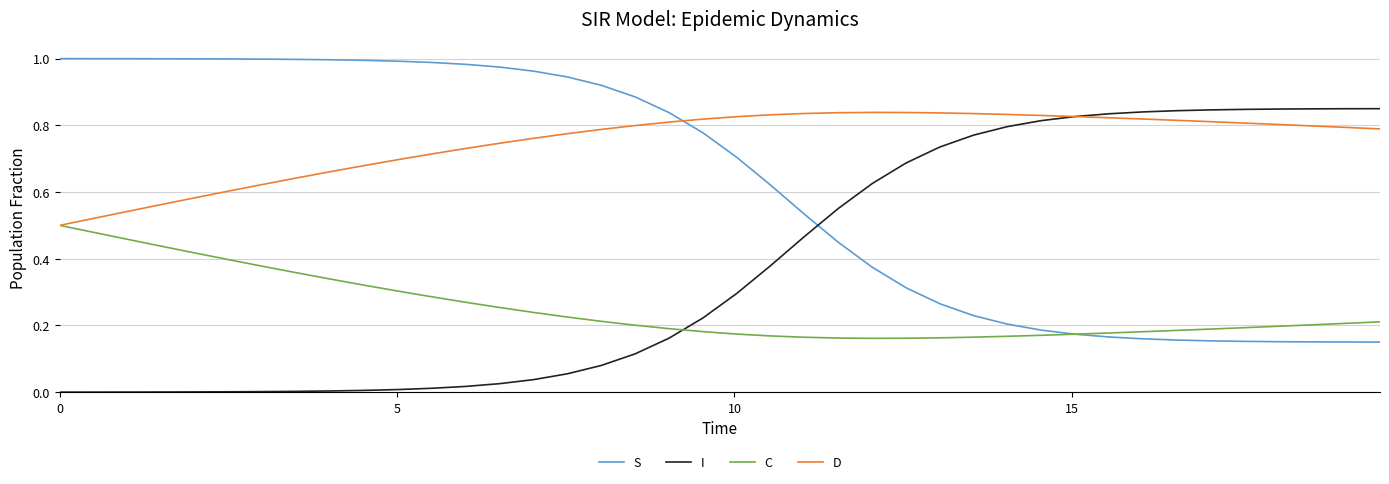

List the series in order of their overall mean, highest first.

D, S, I, C